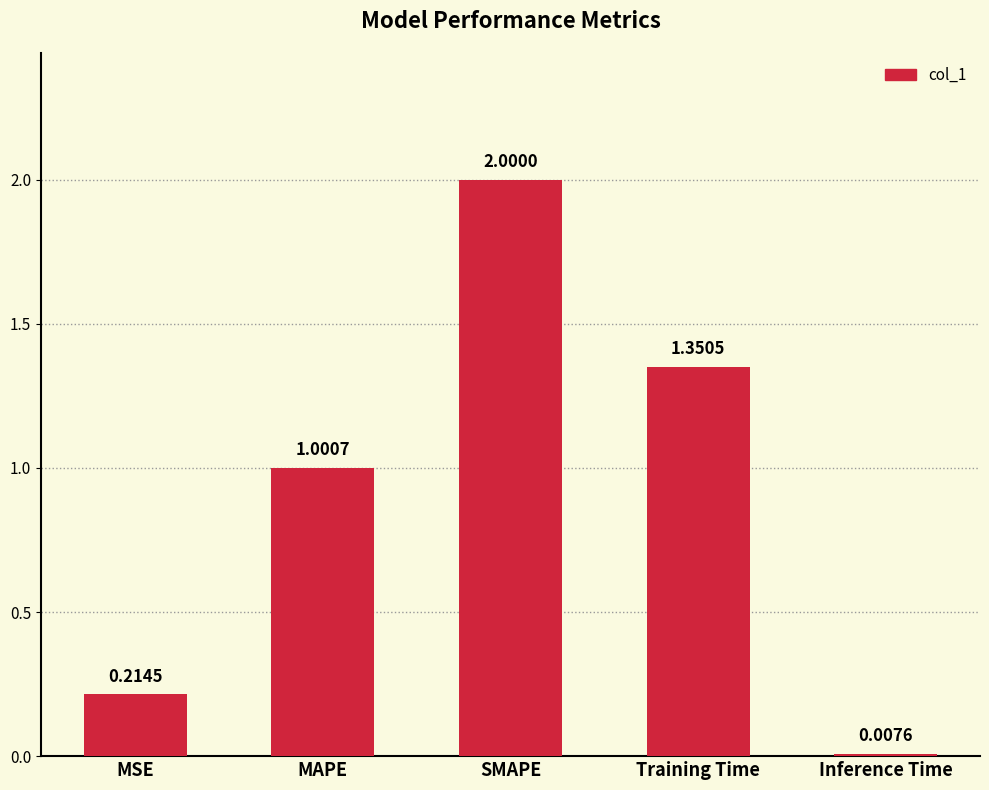

Which category has the lowest value across all series?

Inference Time